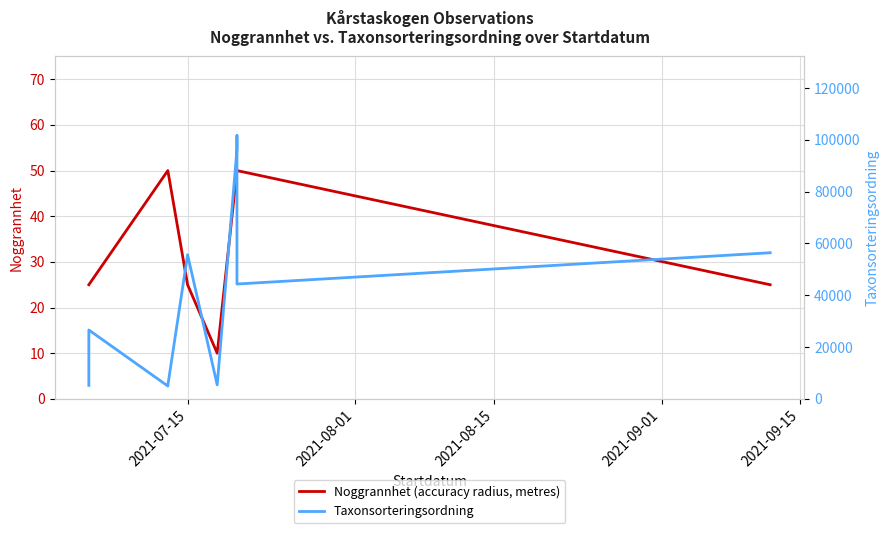

Is it true that Taxonsorteringsordning equals 9217 at 2021-07-15?

False